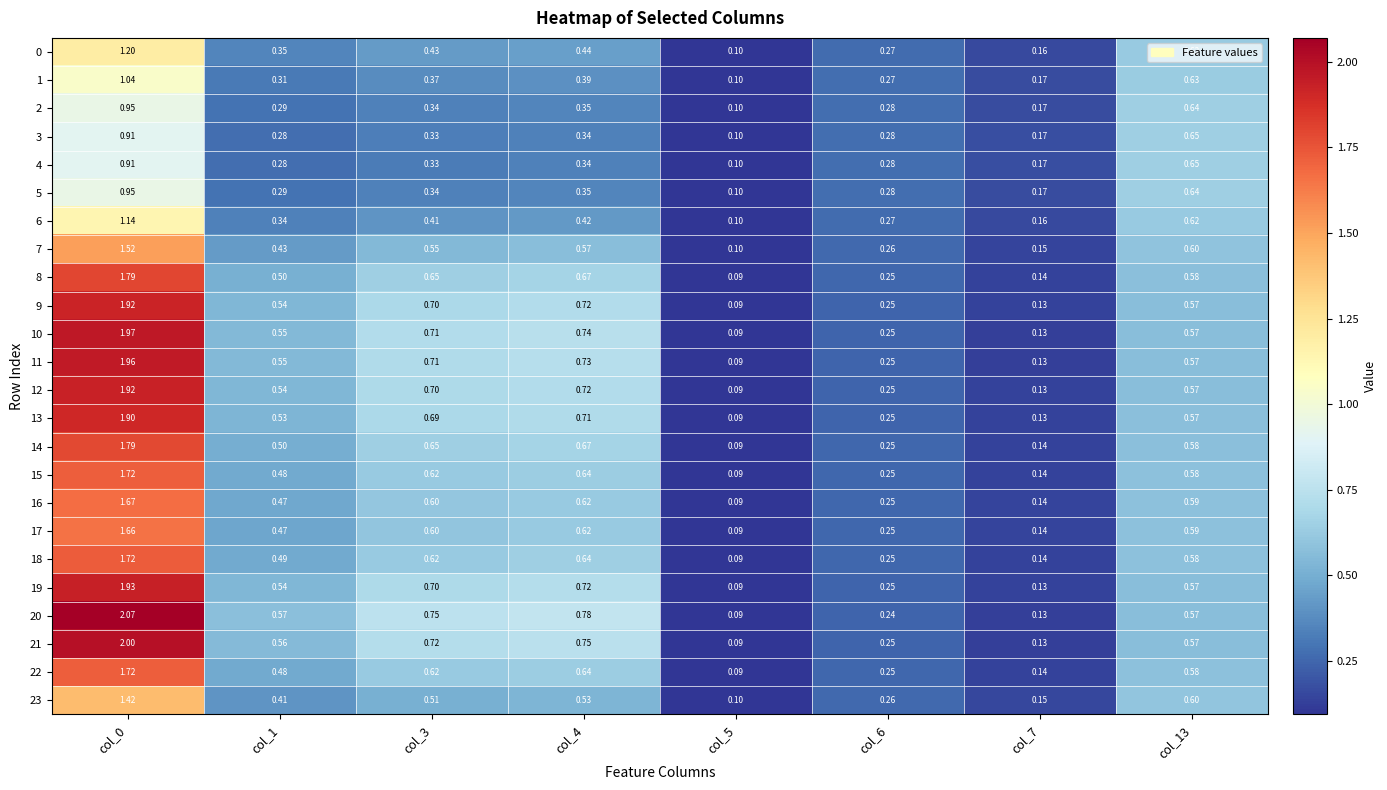

Is the value of 15 at col_3 greater than the value of 5 at col_7?

Yes